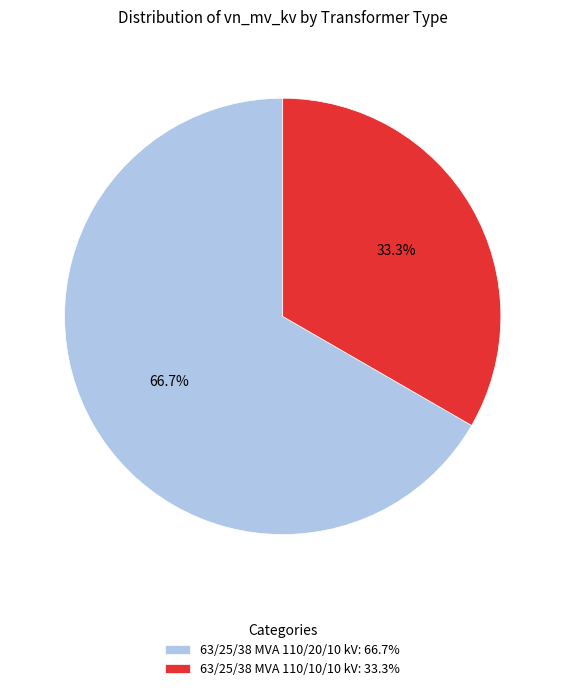

To the nearest percent, what percentage of the pie is 63/25/38 MVA 110/10/10 kV?

33%